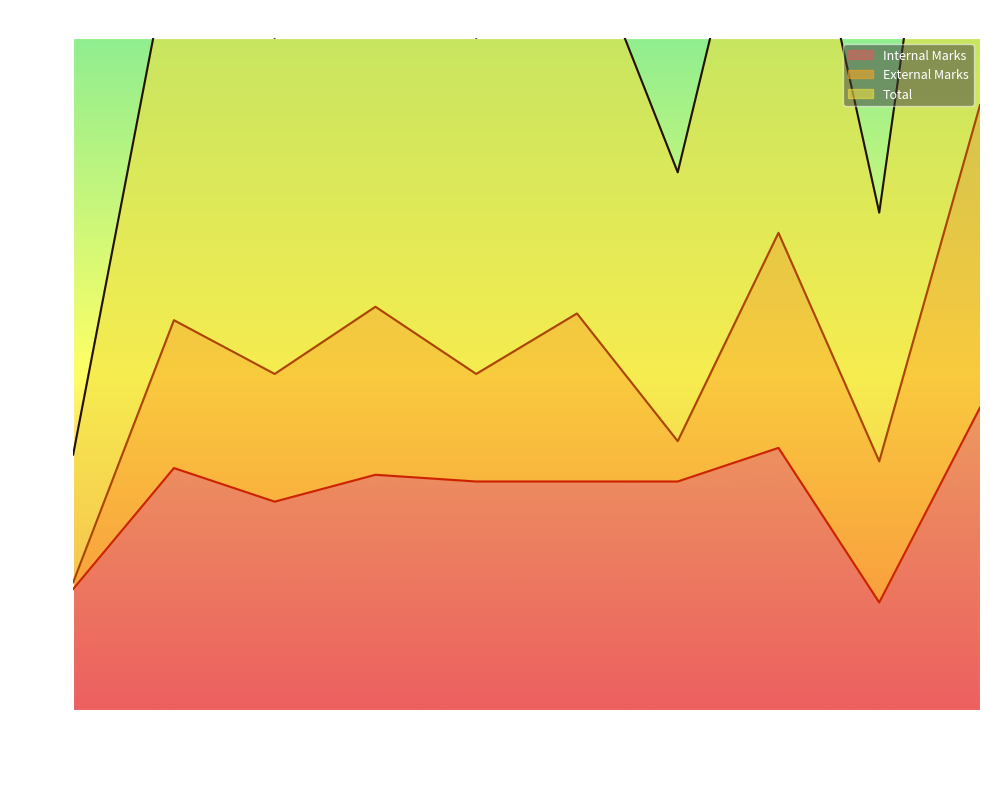

The Internal Marks series shows 16 at SMTA1402. True or false?

False